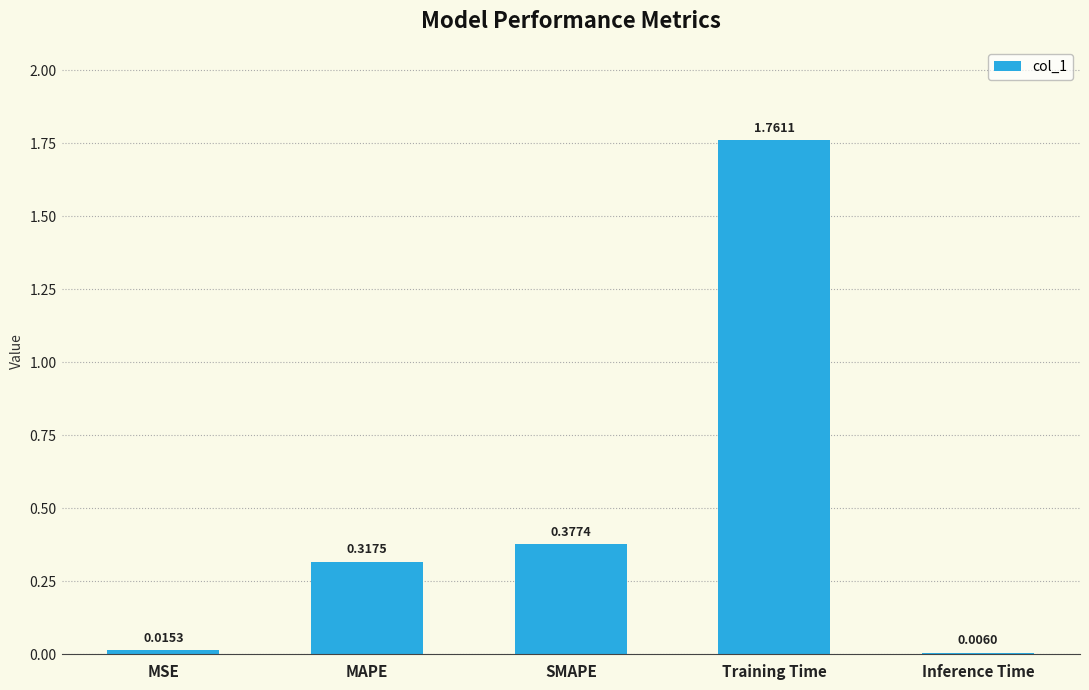

What is the sum of all values?

2.5